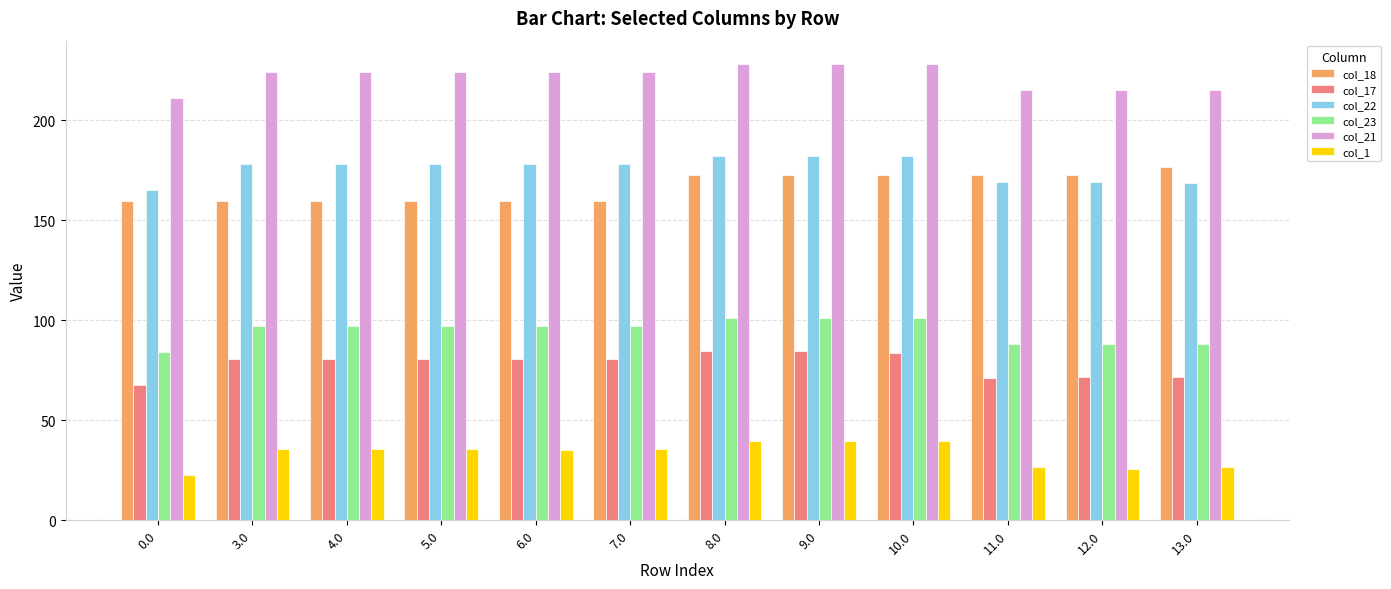

What is the total value across all series at 3.0?

775.8